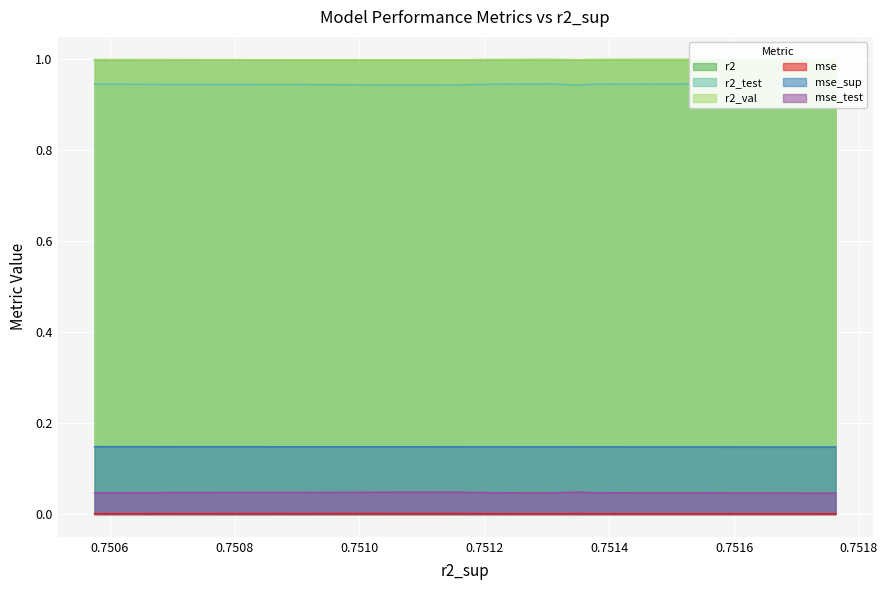

Count the r2_val values in the range 0 to 1.

10